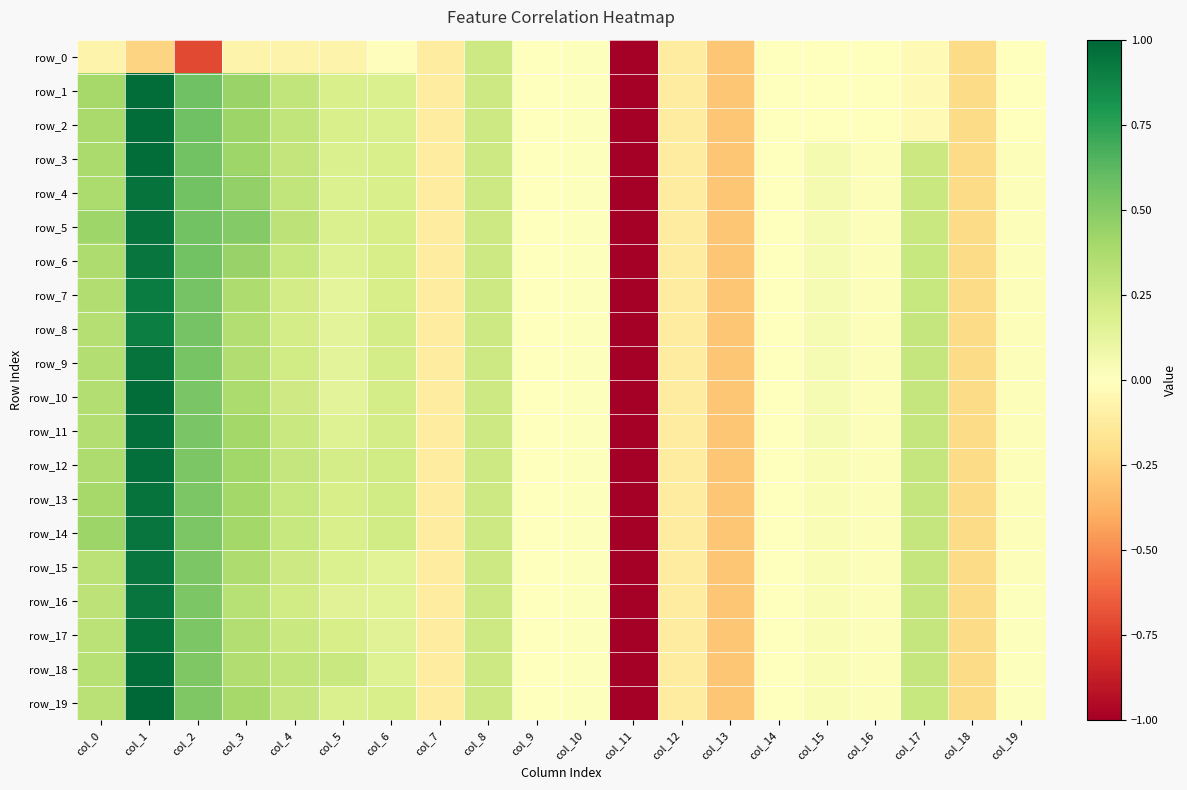

How many data points in row_1 are less than 0?

10